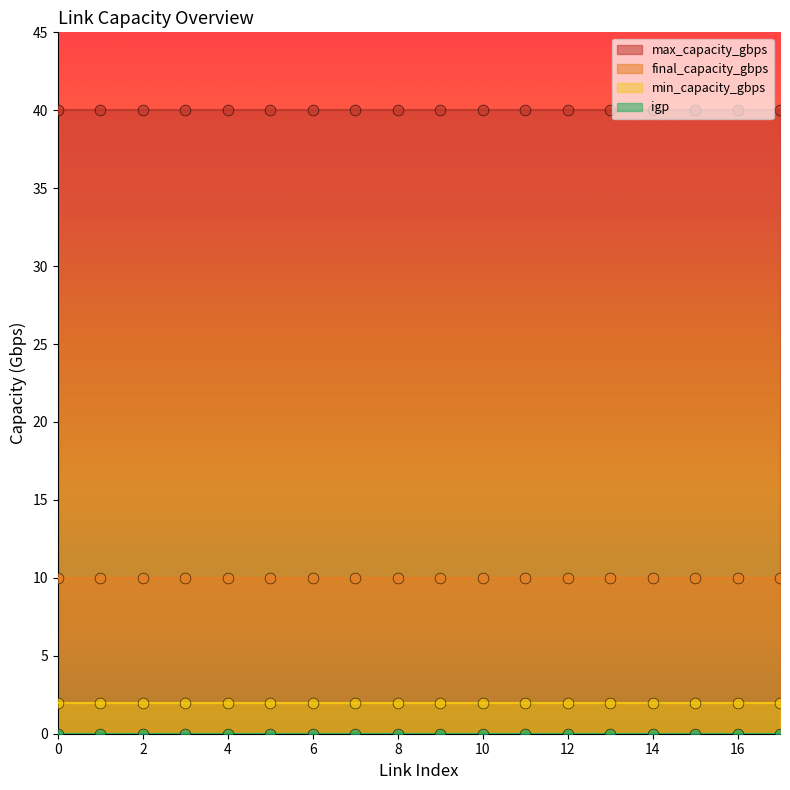

Which series has the largest total across all categories?

max_capacity_gbps